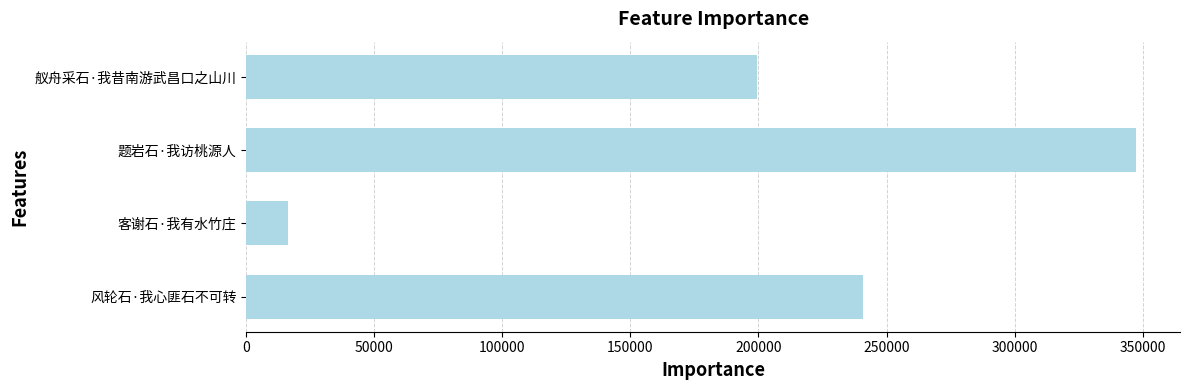

What is the sum of all values?

804020